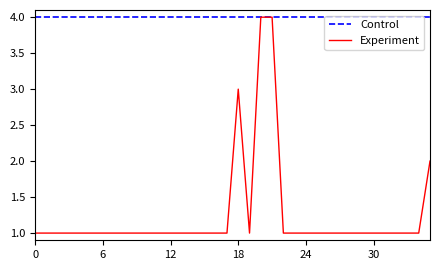

Rank the series by their average value, from highest to lowest.

Control, Experiment